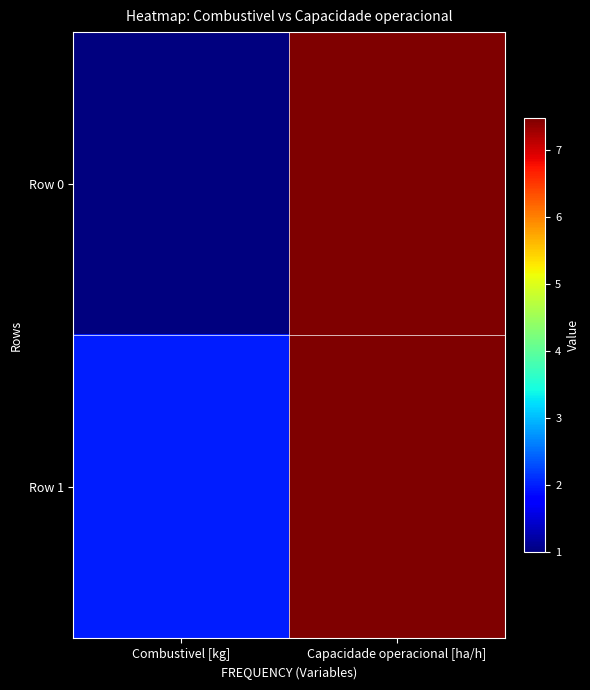

Reading left to right, extract all data points from this chart.

Row 0: Combustivel [kg]=1.0	Capacidade operacional [ha/h]=7.5
Row 1: Combustivel [kg]=2.0	Capacidade operacional [ha/h]=7.5